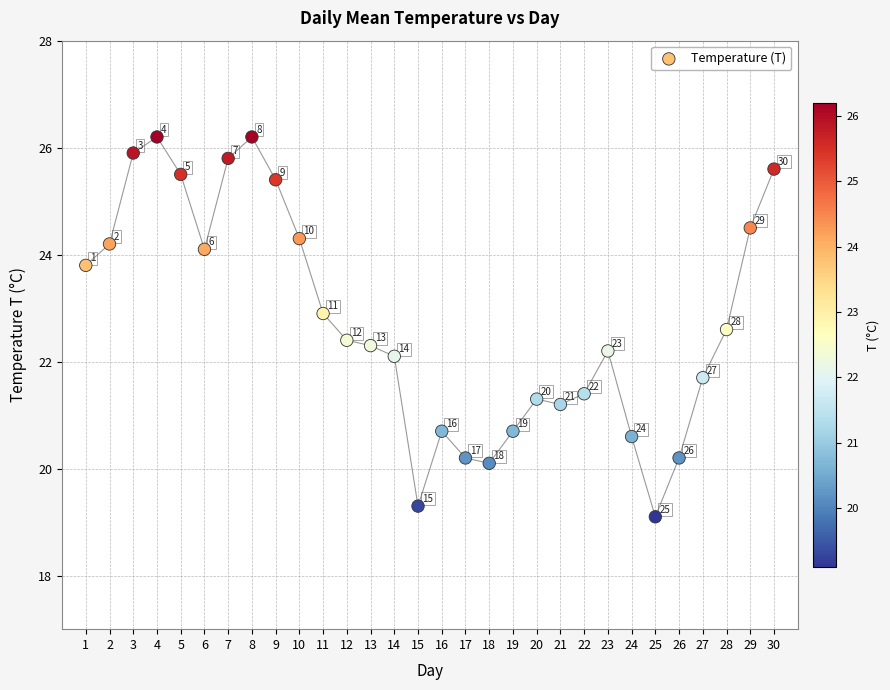

What Y value in the scatter plot is closest to 22?

22.1